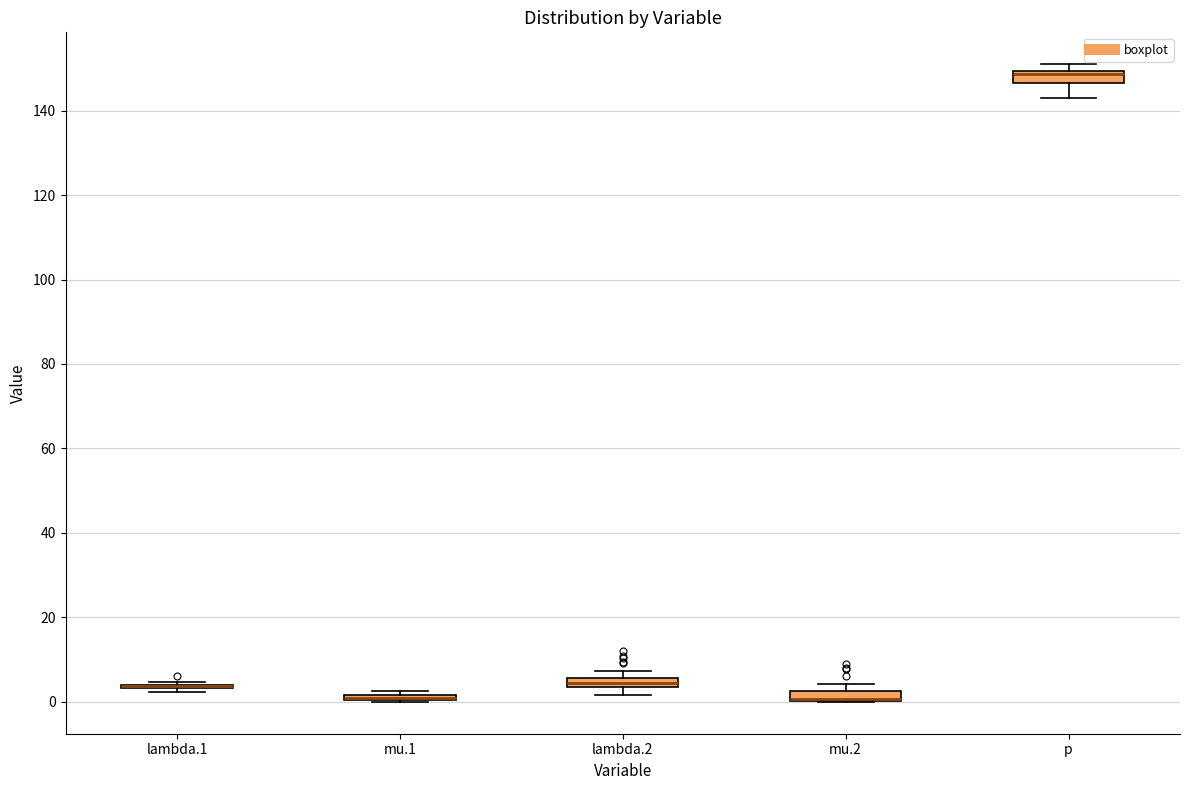

Where is the upper edge of the box for p on the y-axis? The values are not printed on the chart, so give them approximately, as read against the axis.

150